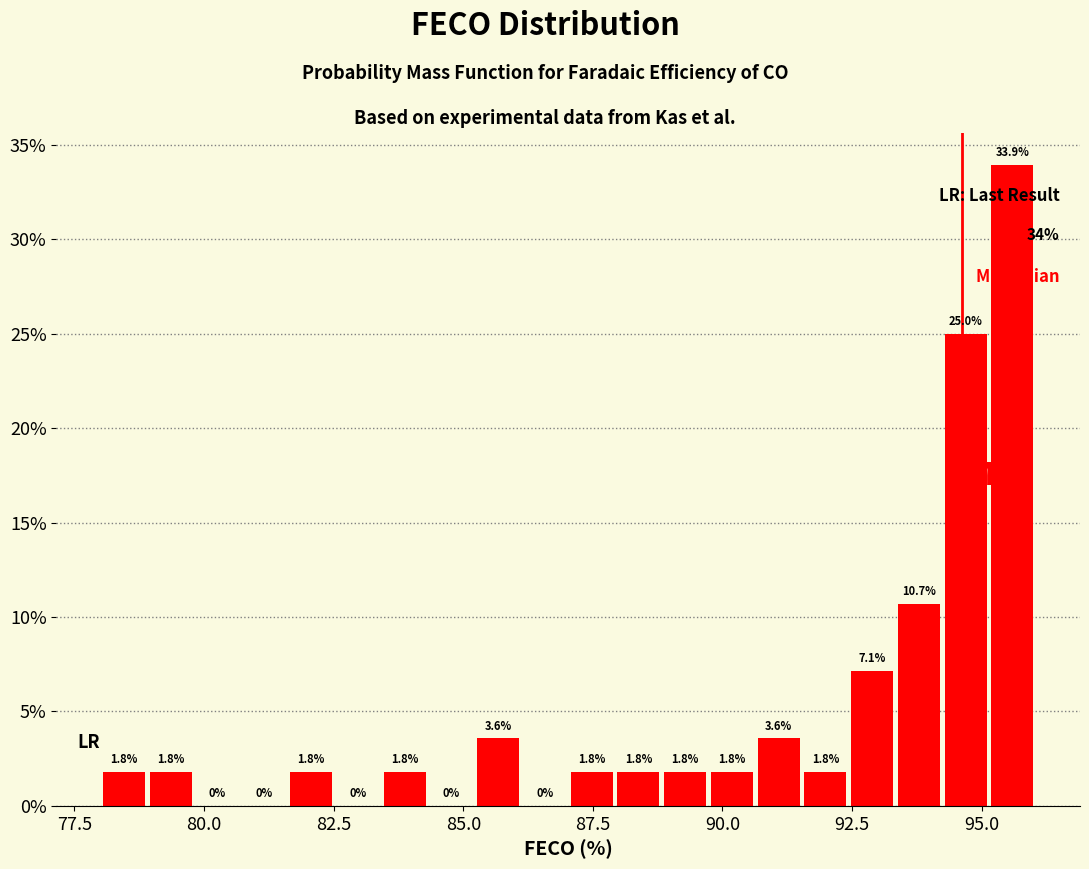

Around what value on the x-axis is the tallest bar? Give the approximate position of its centre, as read against the axis.

95.5